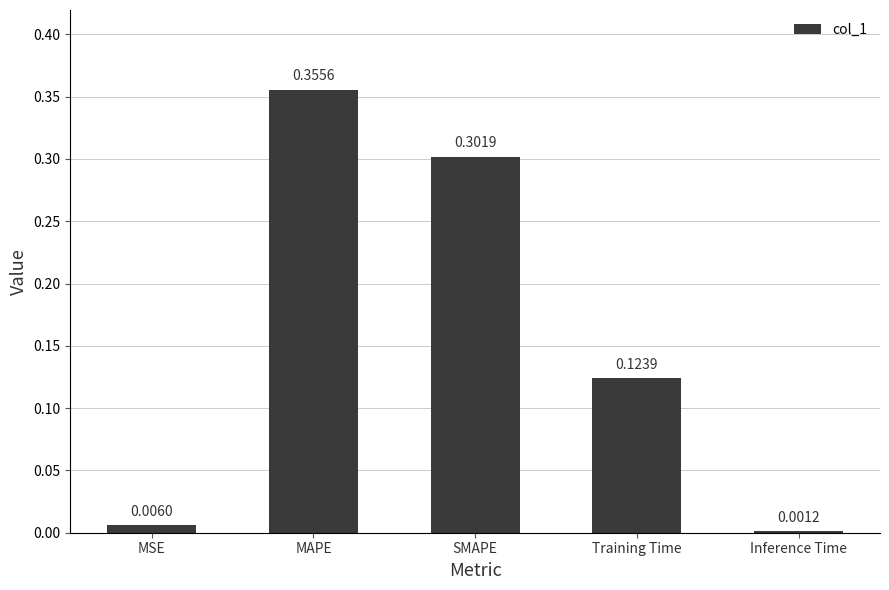

What is the sum of all values?

0.8